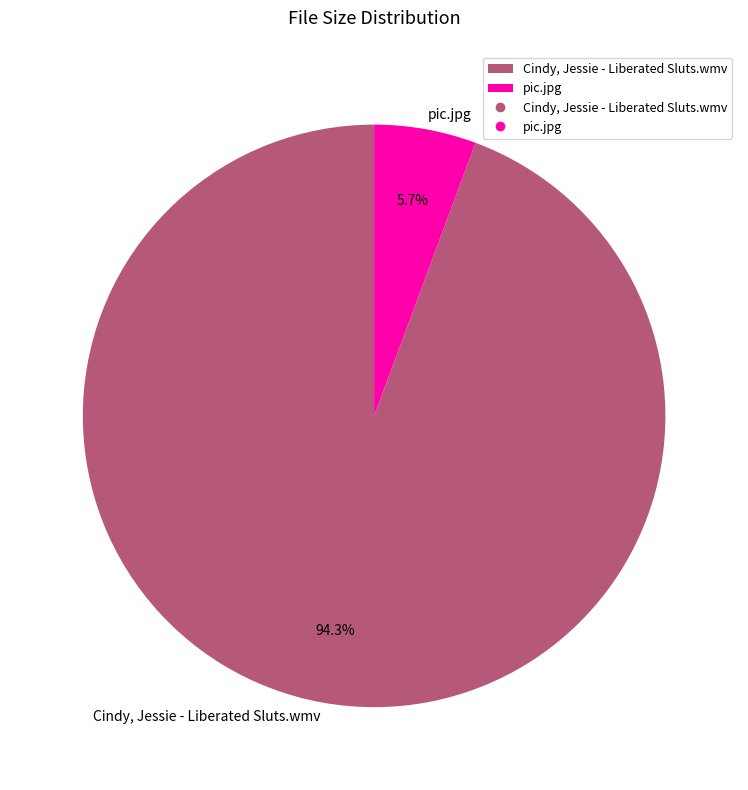

What portion of the pie excludes Cindy, Jessie - Liberated Sluts.wmv?

5.7%